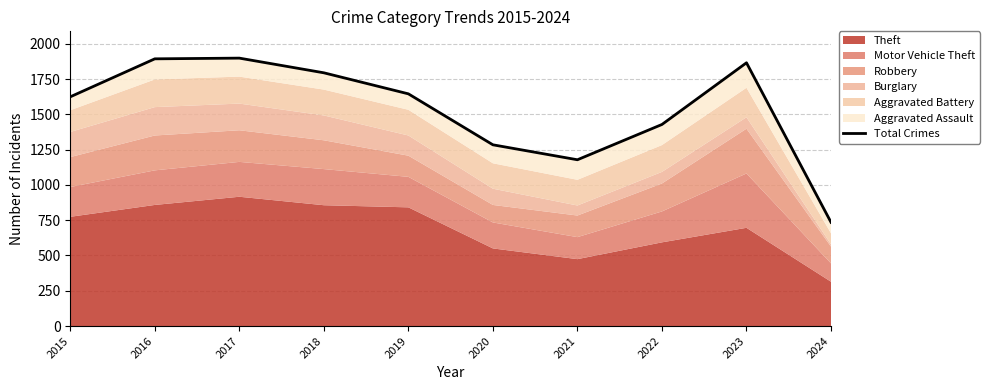

What is the greatest value displayed?

1898